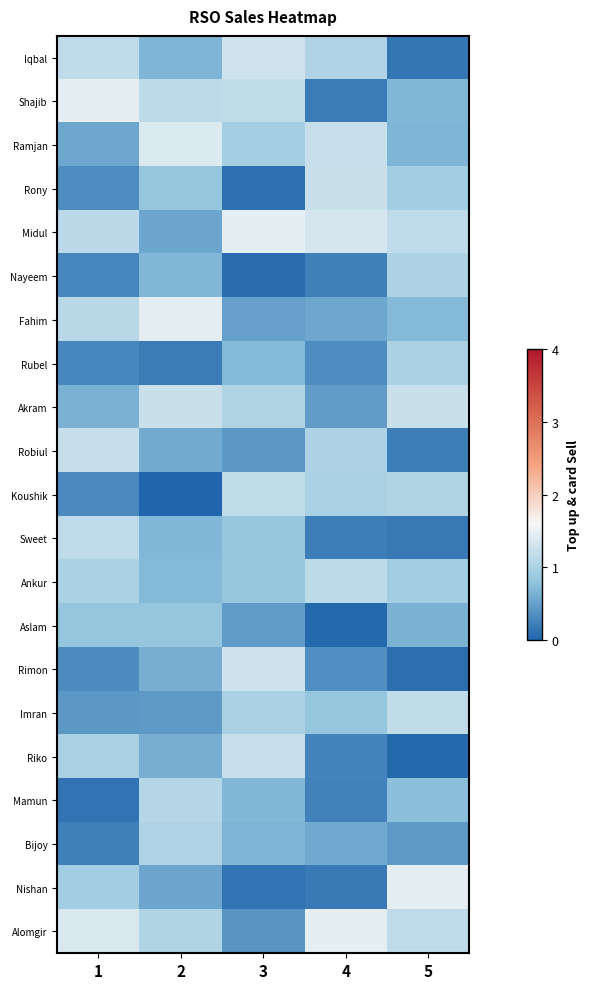

What is the total value across all series at 3?

16.5